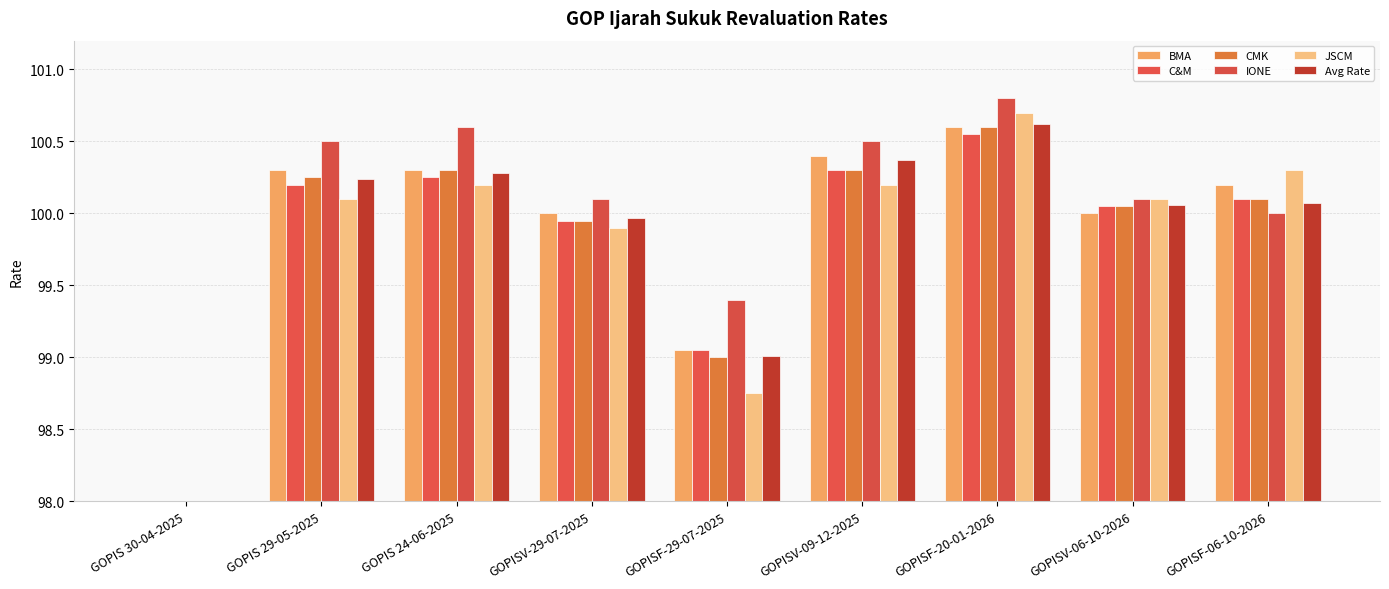

What is the sum of the BMA values at GOPISF-29-07-2025 and GOPISV-29-07-2025?

199.1